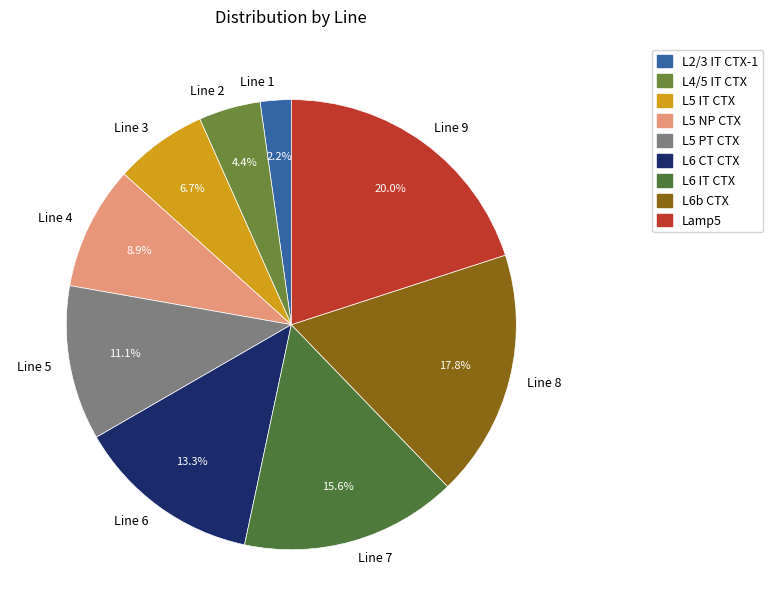

Combined, what portion of the pie is Line 9 and Line 5?

31.1%